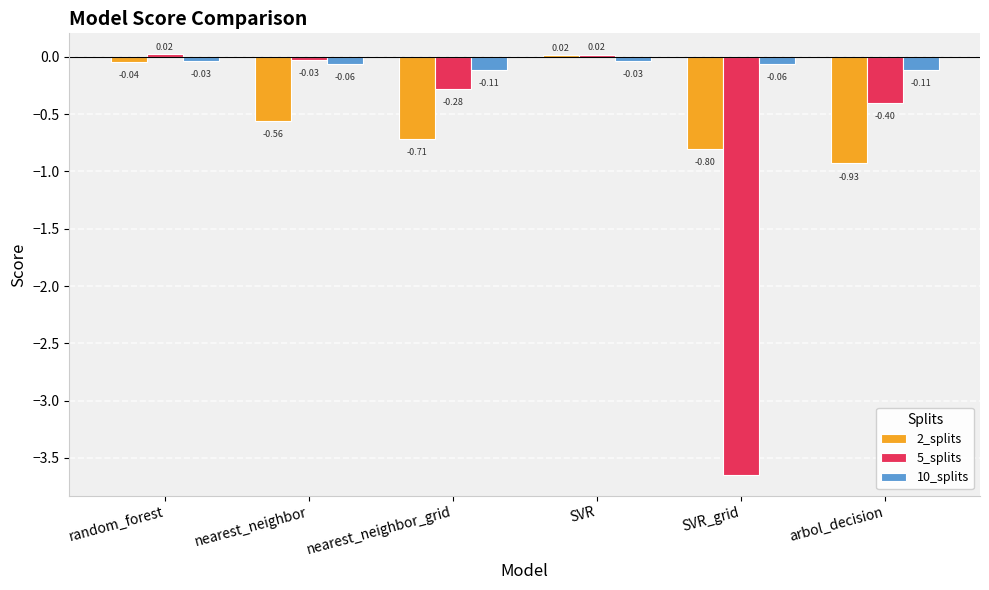

Which series has the widest spread of values?

5_splits